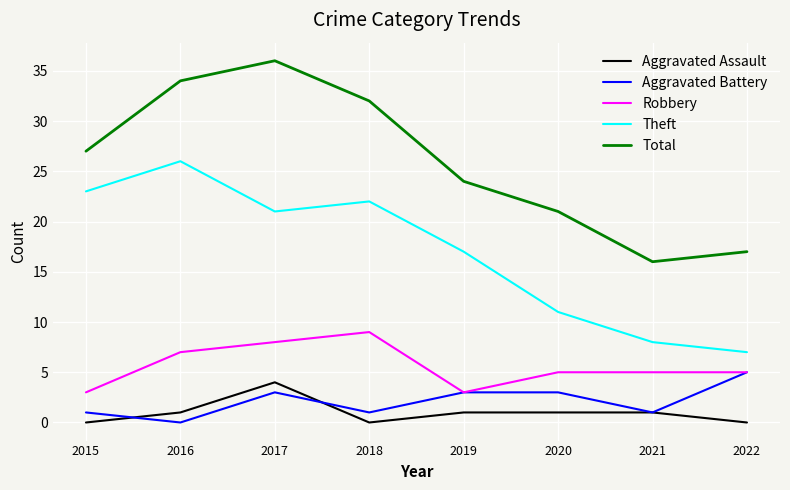

What value does the Theft series have at 2021?

8